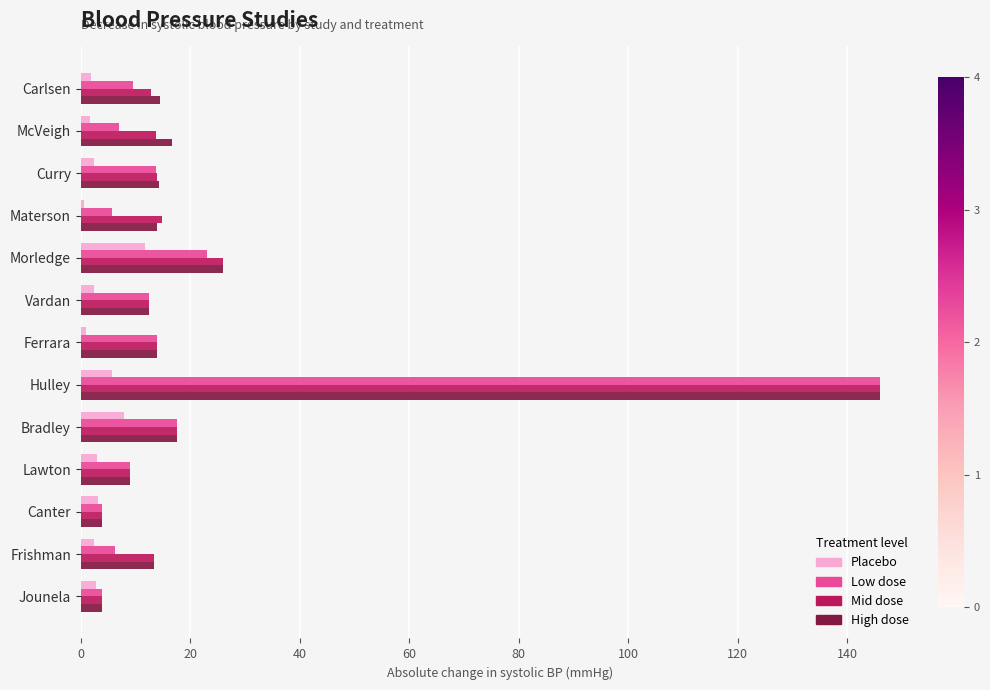

True or false: High dose has a value of 16.6 at McVeigh.

True